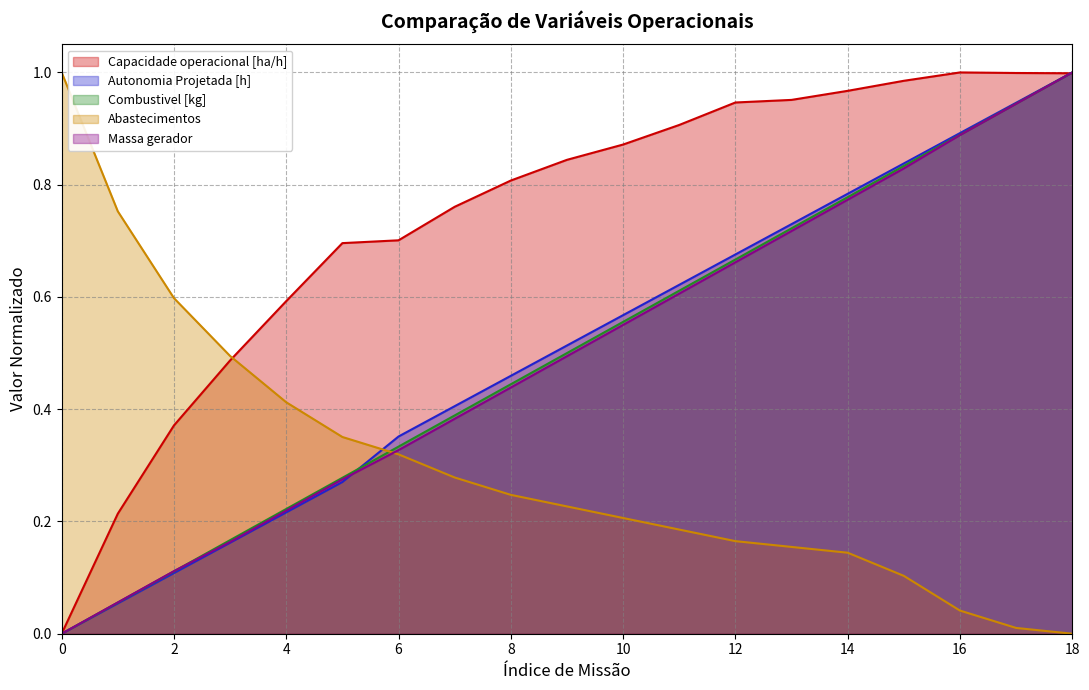

Is it true that Massa gerador equals 1.2 at 15?

False